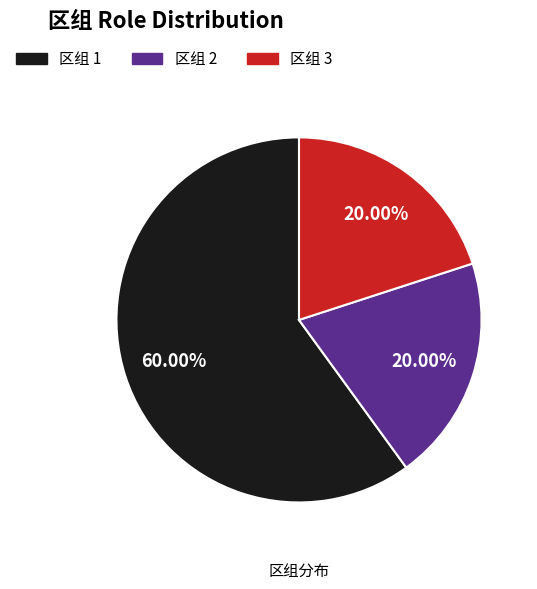

Is there a majority slice in this chart?

Yes